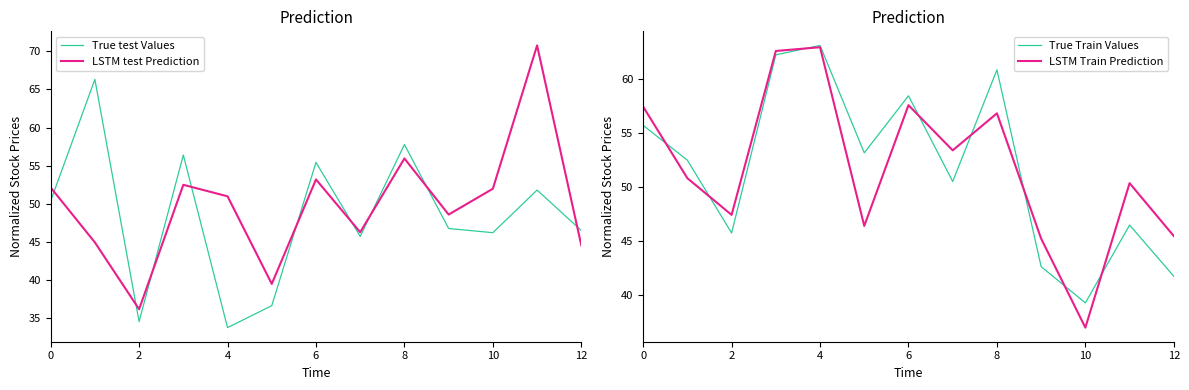

How many times do True test Values and LSTM test Prediction cross each other?

9